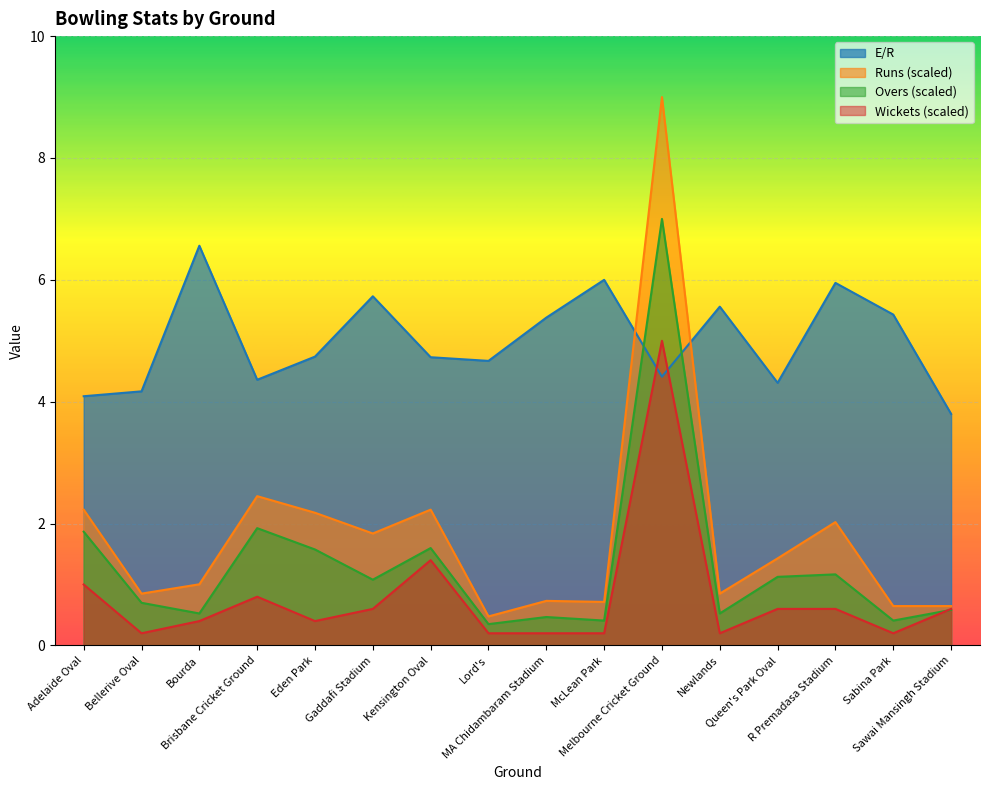

List the labels in order of Runs value, smallest first.

Lord's, Sabina Park, Sawai Mansingh Stadium, McLean Park, MA Chidambaram Stadium, Bellerive Oval, Newlands, Bourda, Queen's Park Oval, Gaddafi Stadium, R Premadasa Stadium, Eden Park, Adelaide Oval, Kensington Oval, Brisbane Cricket Ground, Melbourne Cricket Ground